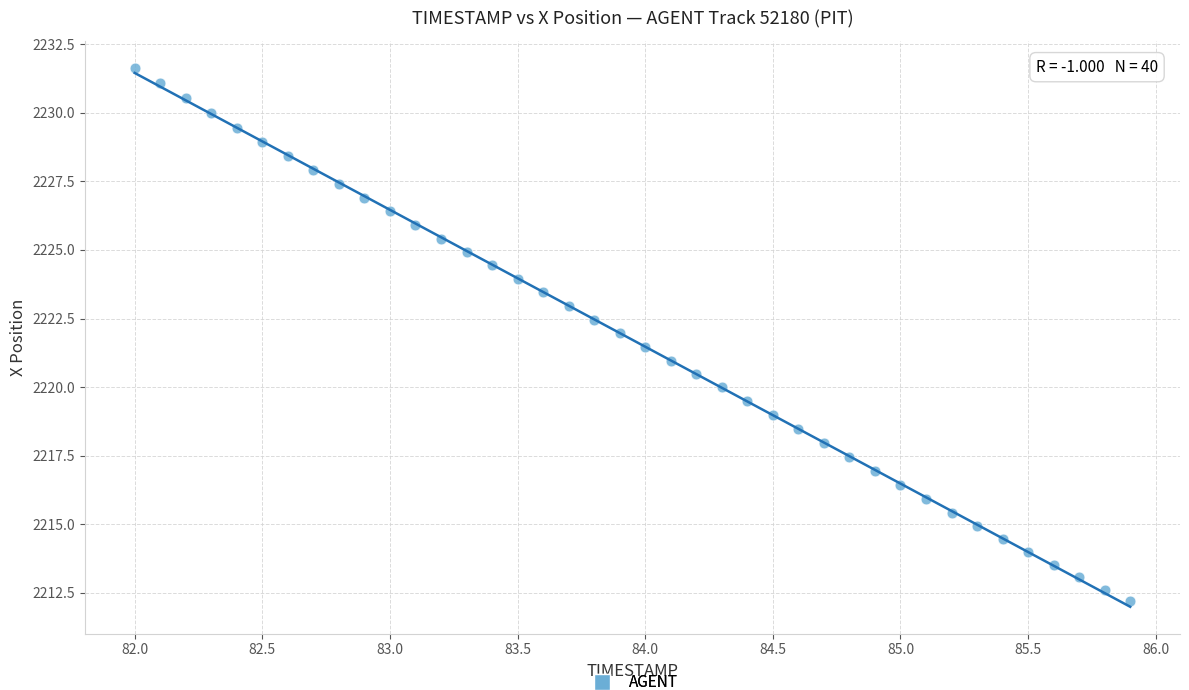

What is the range of X values (max minus min)?

3.9